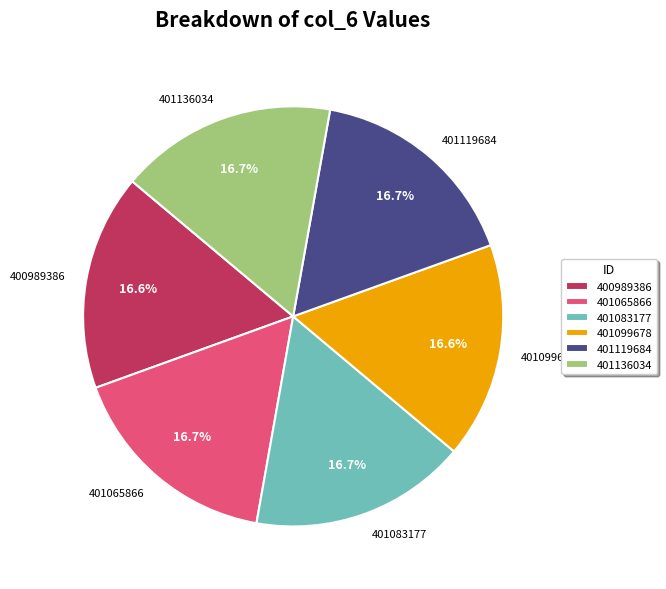

How many slices are in this pie chart?

6